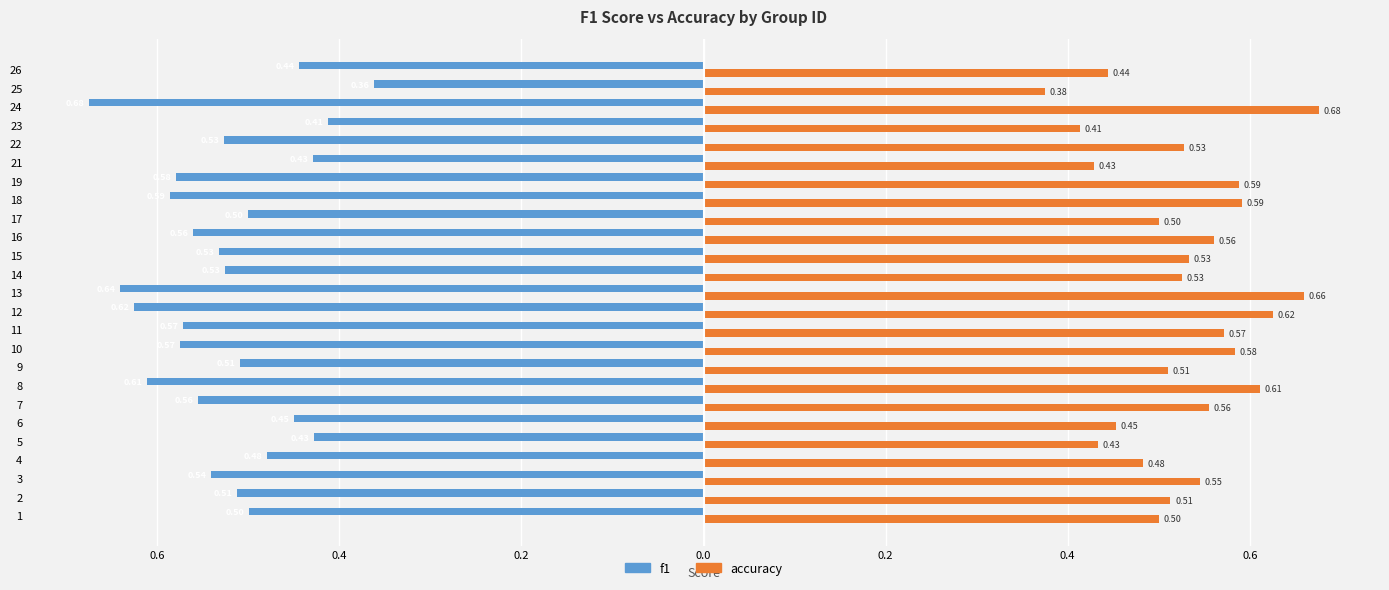

What are all the series names shown in the legend?

f1, accuracy